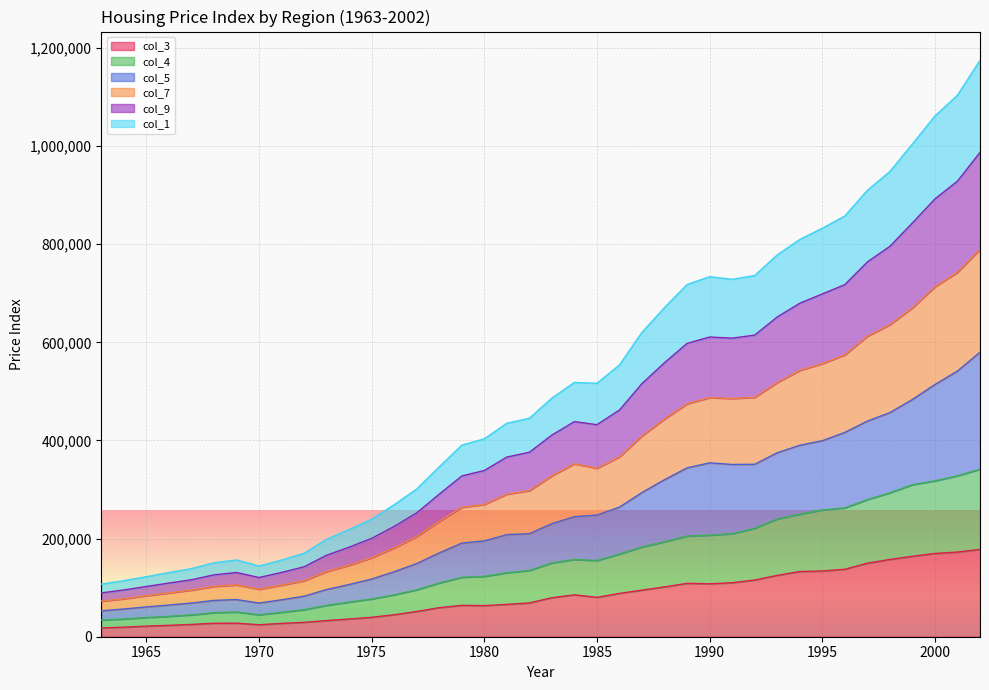

What is the highest value of the col_3 series?

178000